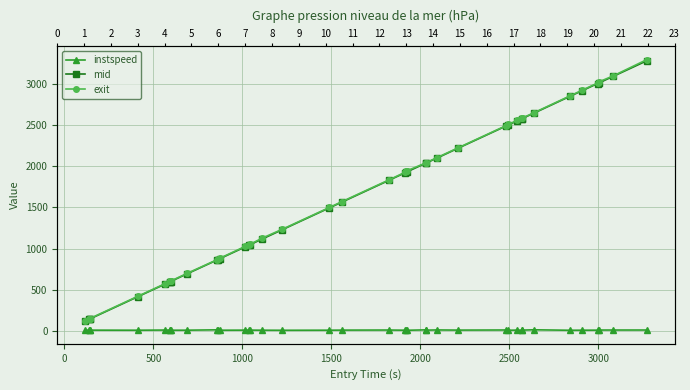

Reading right to left, list all the values displayed in this chart.

instspeed: 13.7	13.6	13.4	12.2	11.6	10.8	16.6	12.6	11.3	12.8	11.0	14.2	12.8	14.7	12.3	15.7	10.8	10.8	11.6	13.6	12.6	11.7	10.7	11.6	12.8	14.2	12.4	11.4	13.3	16.1	11.8	11.4	12.0	12.9	13.4	11.5	12.4	12.5	11.3	13.1
mid: 3274.5	3087.3	3005.4	3000.4	2913.4	2846.5	2639.3	2576.3	2574.4	2549.5	2499.5	2487.7	2216.1	2095.4	2036.4	2034.1	1930.3	1924.2	1921.2	1826.5	1564.1	1494.3	1226.4	1117.4	1045.6	1043.5	1020.4	877.5	865.6	863.4	696.4	601.5	599.3	597.5	571.5	416.3	148.1	146.3	144.5	122.2
exit: 3288.4	3093.0	3018.7	3006.6	2919.6	2851.8	2644.4	2581.6	2579.7	2555.7	2504.7	2491.8	2220.7	2100.8	2041.1	2037.9	1943.5	1938.6	1927.6	1831.8	1569.8	1499.1	1231.8	1128.3	1050.1	1047.7	1026.7	882.6	870.0	867.0	701.6	606.4	604.1	602.4	577.0	421.1	153.2	151.4	149.6	127.8